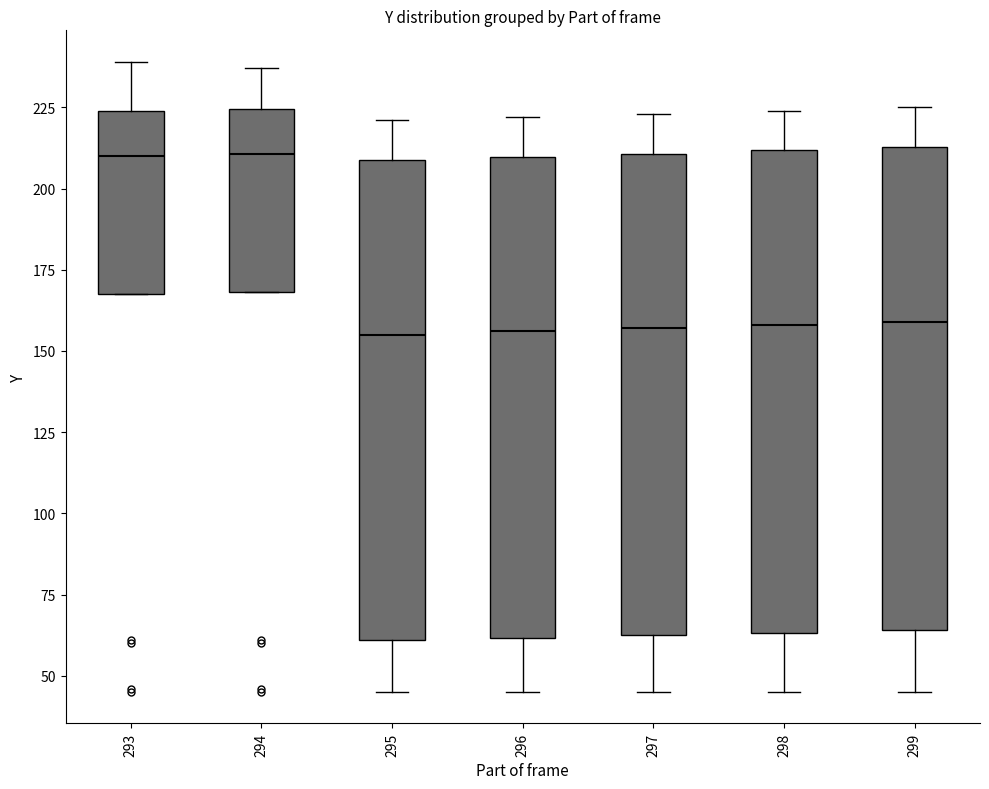

Where does the lower whisker of the box at x = 297 end on the y-axis? The values are not printed on the chart, so give them approximately, as read against the axis.

45